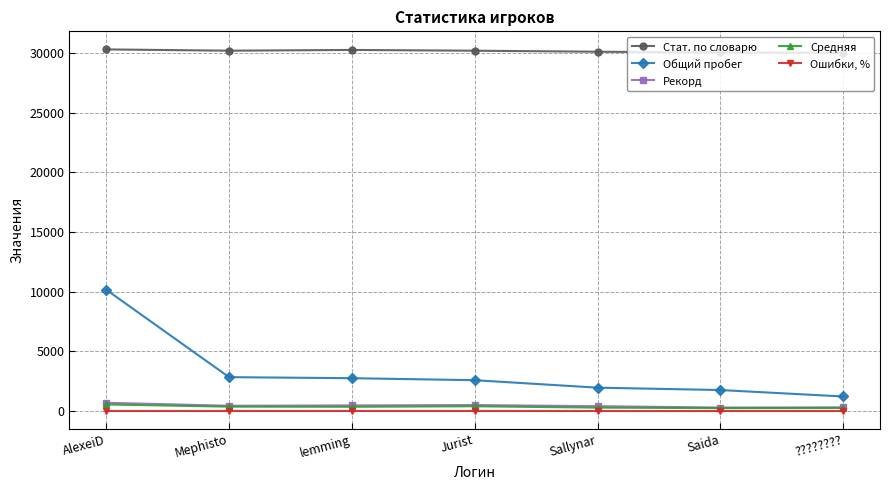

Rank the series by their maximum value, from lowest to highest.

Ошибки, %, Средняя, Рекорд, Общий пробег, Стат. по словарю